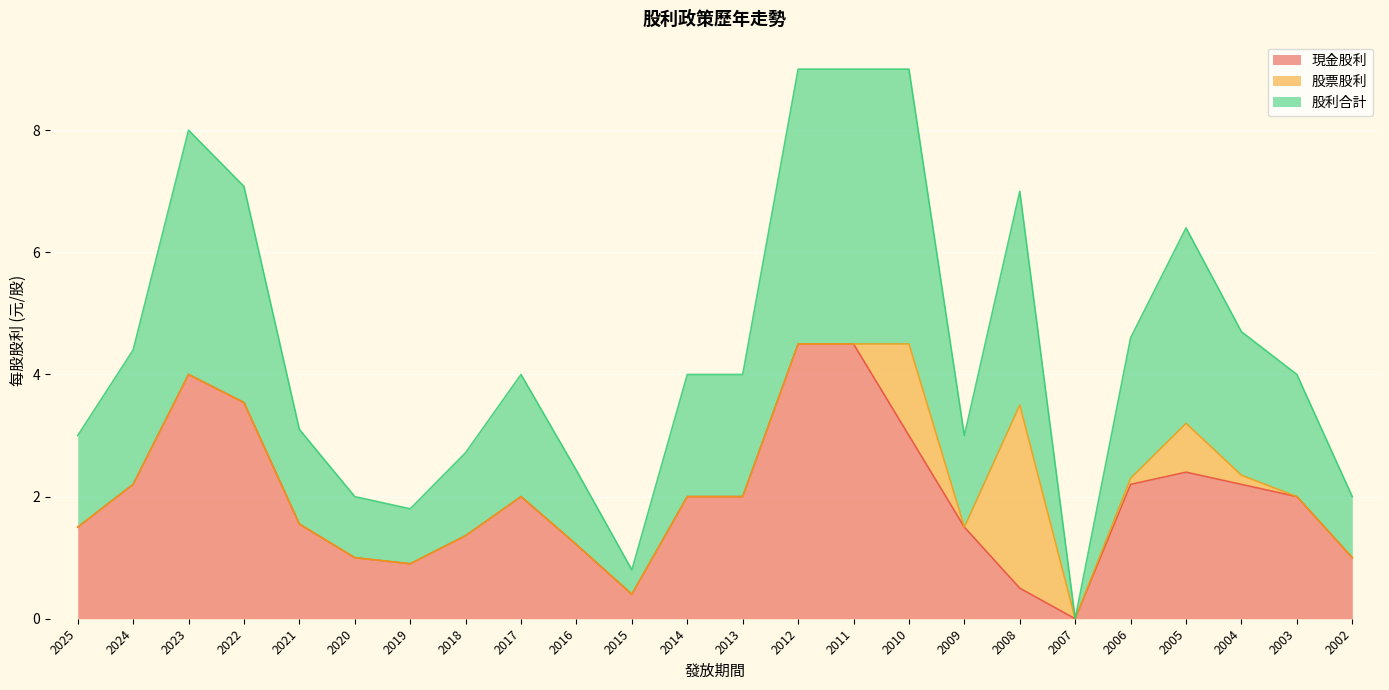

What is the value of the 現金股利 point at the 11th from the left?

0.4